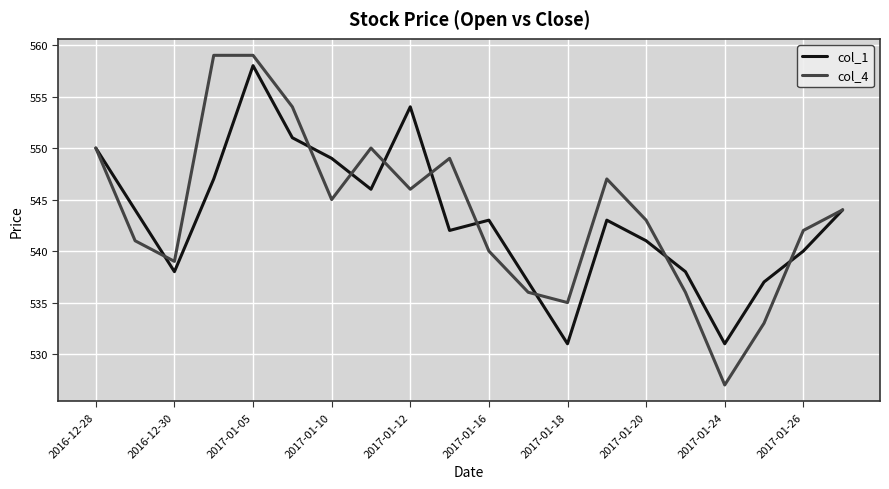

What is the highest value of the col_1 series?

558